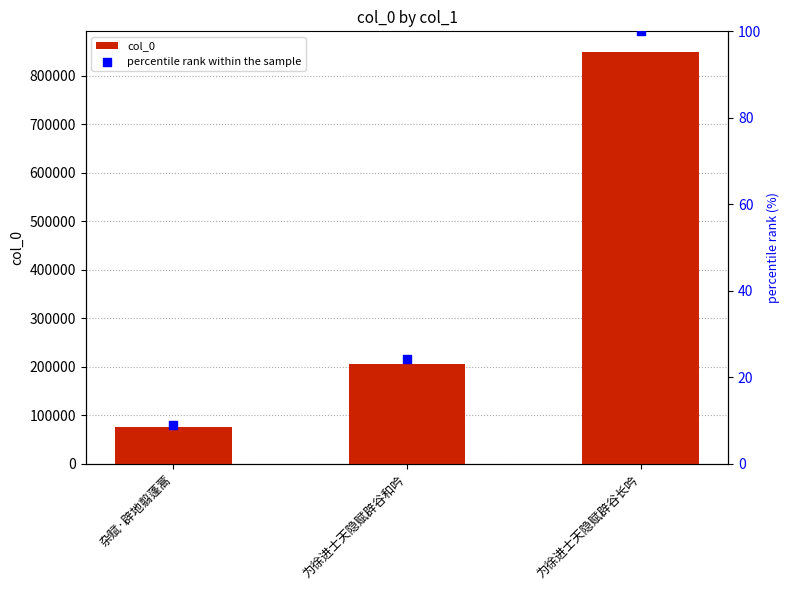

Is the value of percentile rank within the sample at 为徐进士天隐赋辟谷和吟 greater than the value of col_0 at 为徐进士天隐赋辟谷长吟?

No